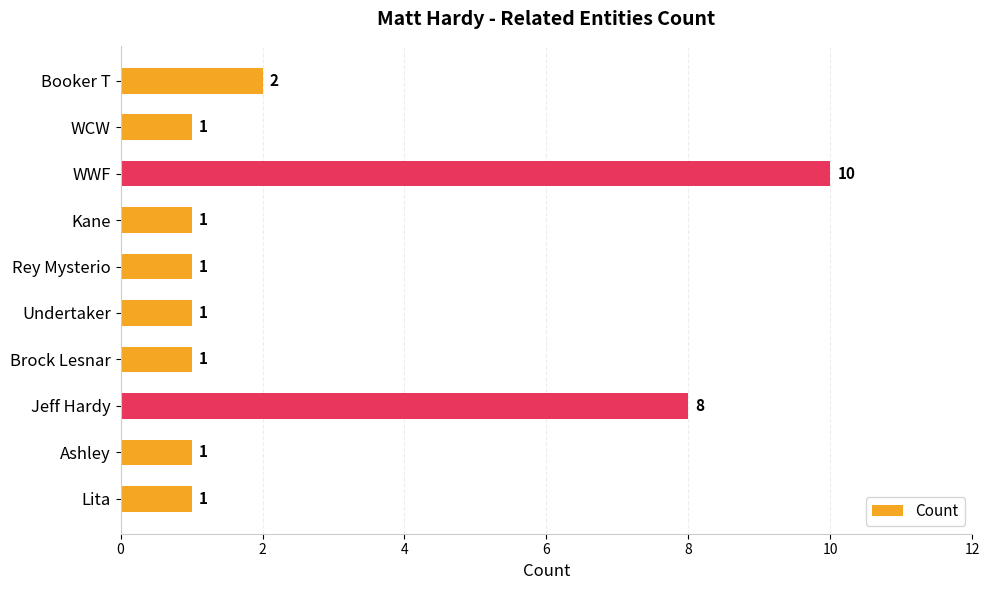

The value at WCW is 1. True or false?

True